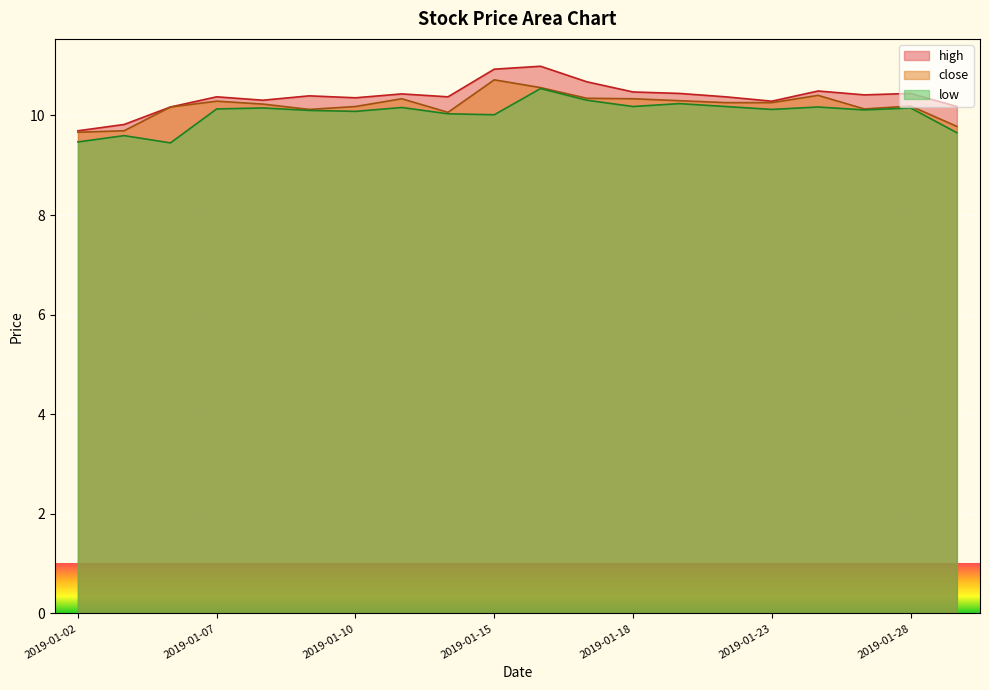

Is the value of low at 2019-01-18 greater than the value of high at 2019-01-15?

No